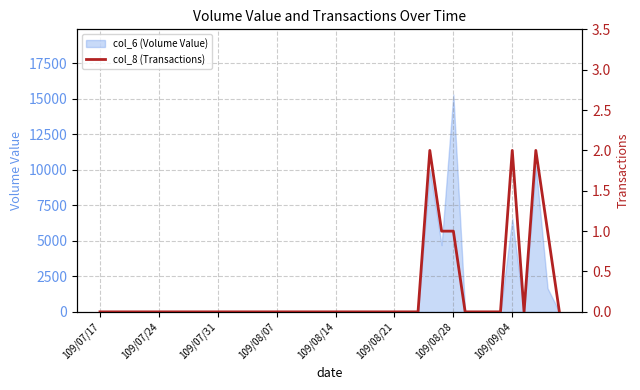

Where is the data nearest to the value 1?

29